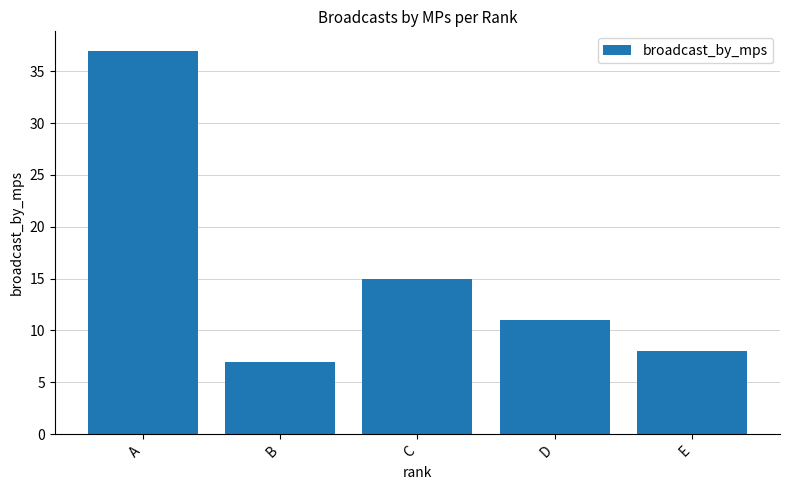

True or false: the data shows 5 at E.

False